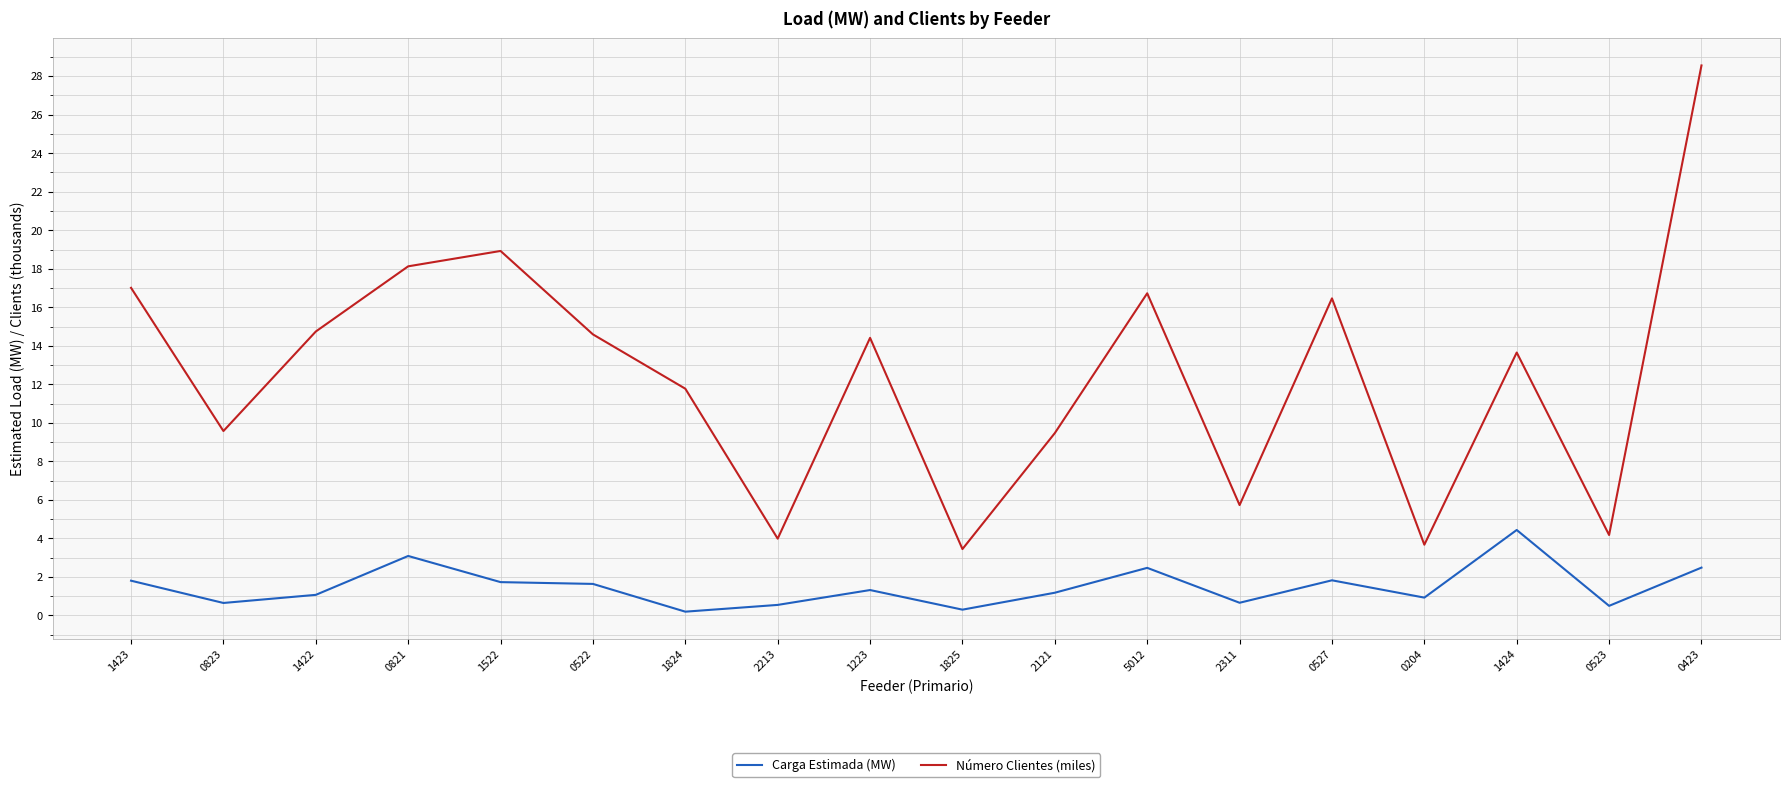

At which label does Número Clientes (miles) first exceed 14?

1423